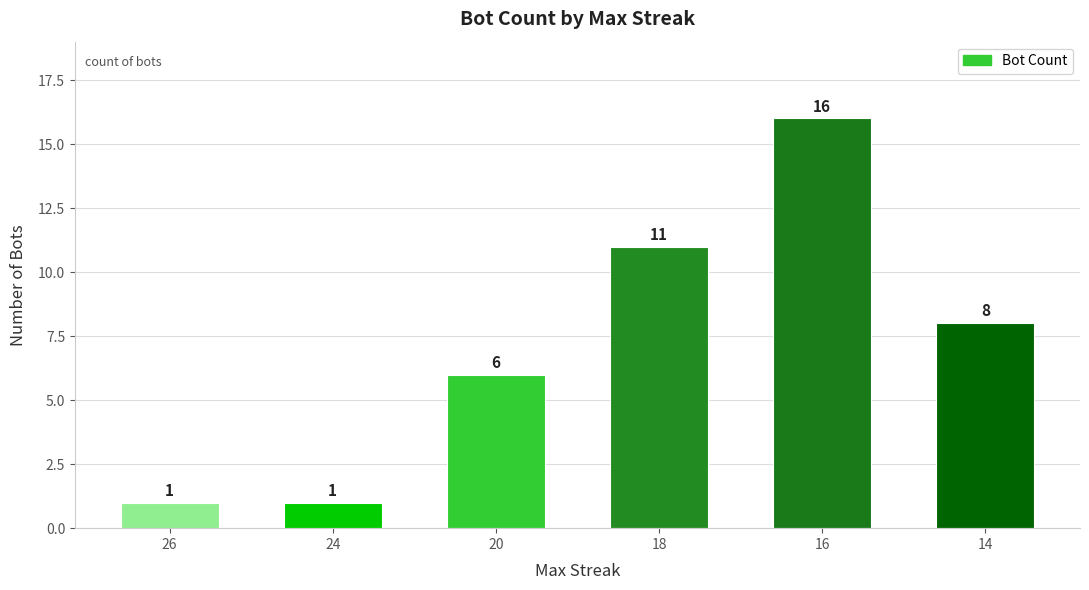

Are the bars horizontal?

No